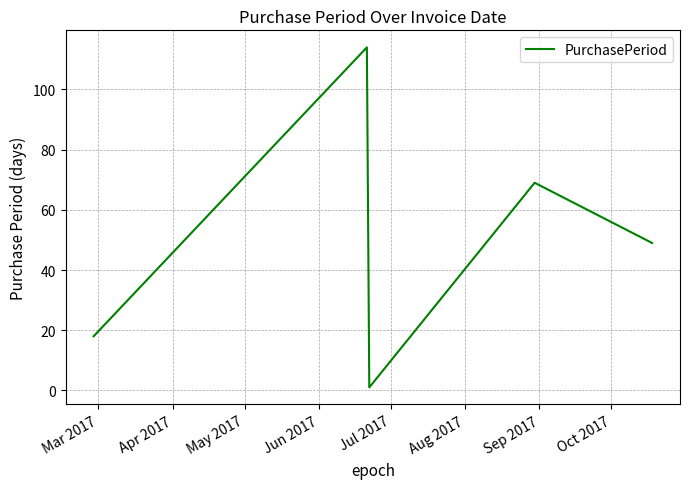

What is the greatest value displayed?

114